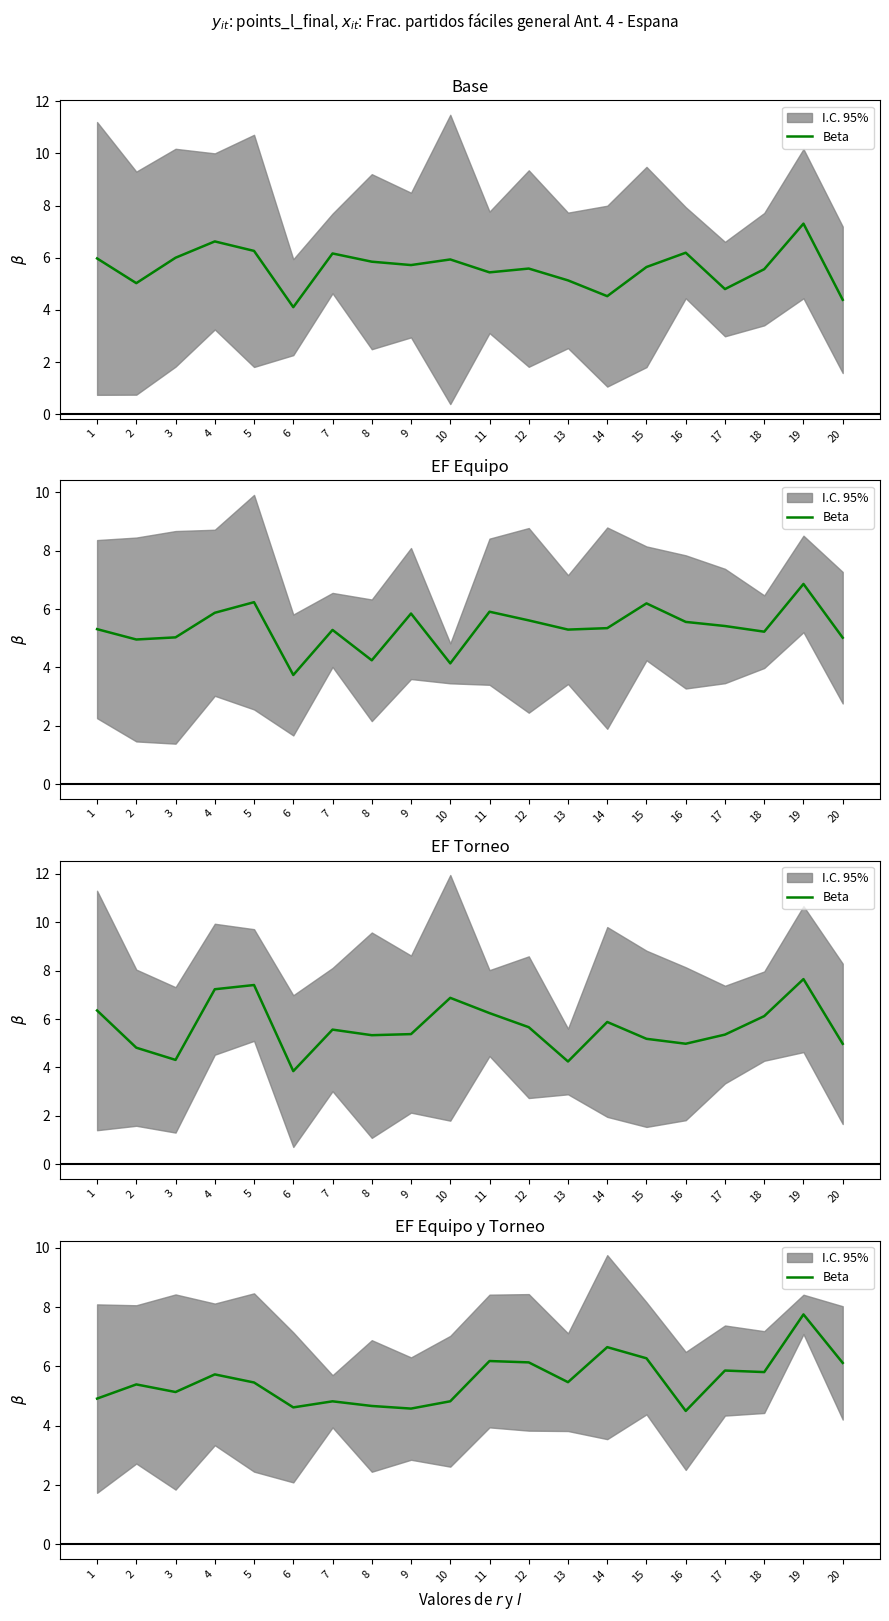

What is the ratio of the value at 2 to the value at 10?

1.1